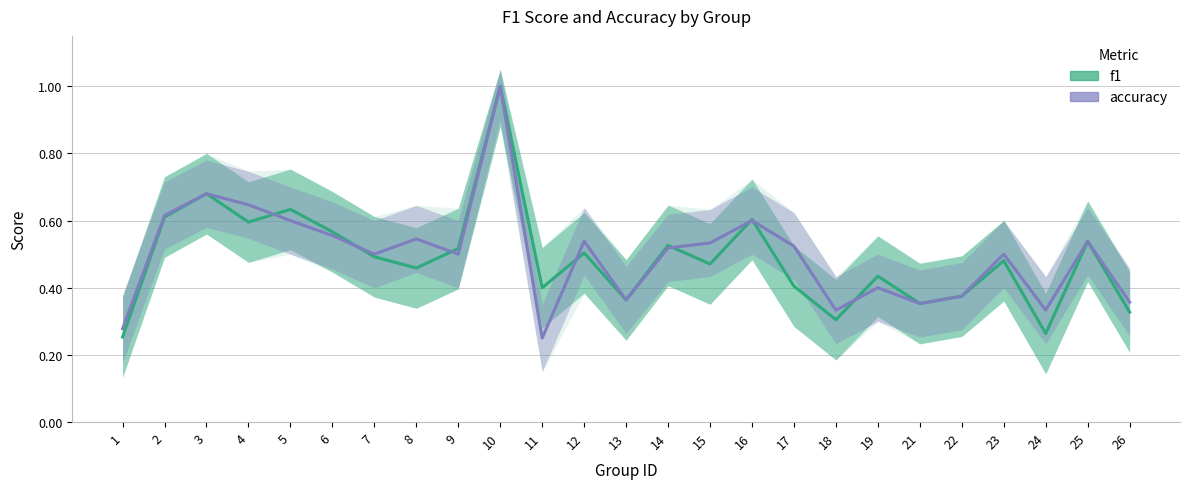

What are all the series names shown in the legend?

f1, accuracy